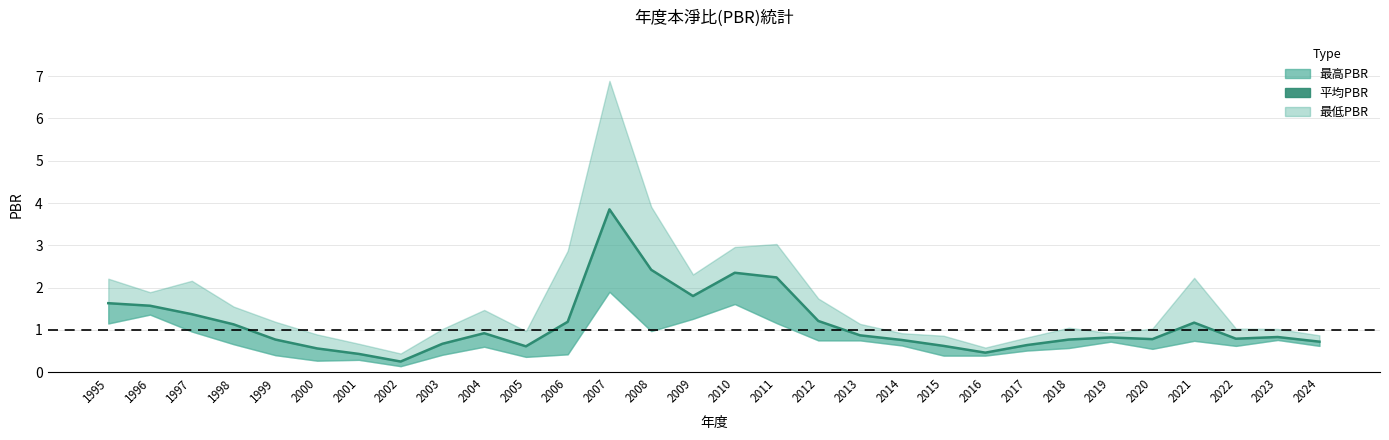

Between 2006 and 2003, which is larger?

2006